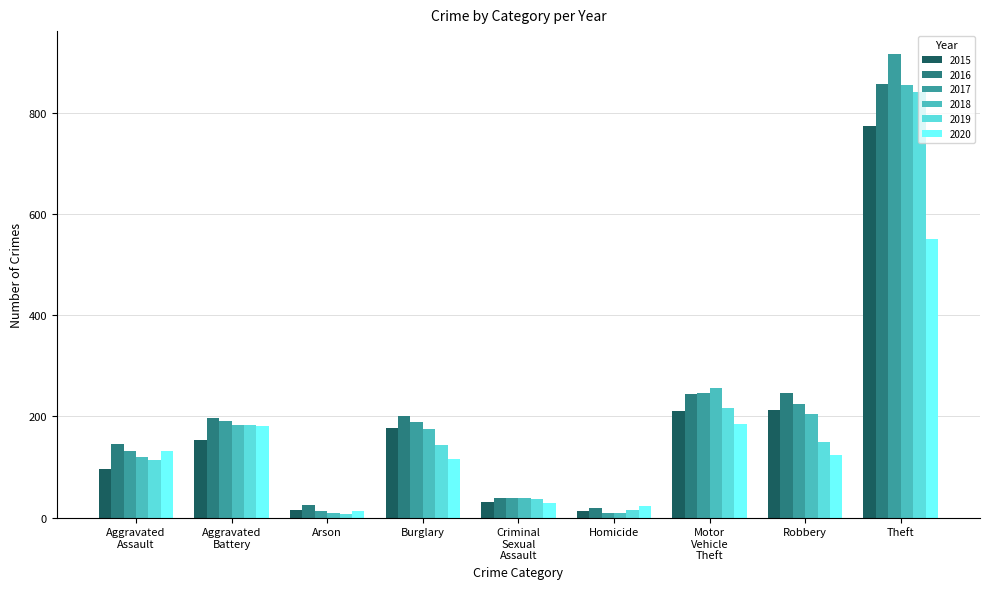

How many bars are there in total?

54